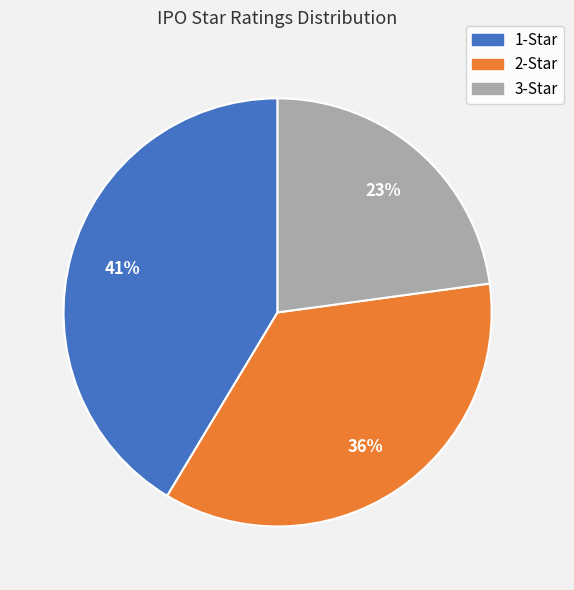

To the nearest percent, what portion does 1-Star represent?

41%